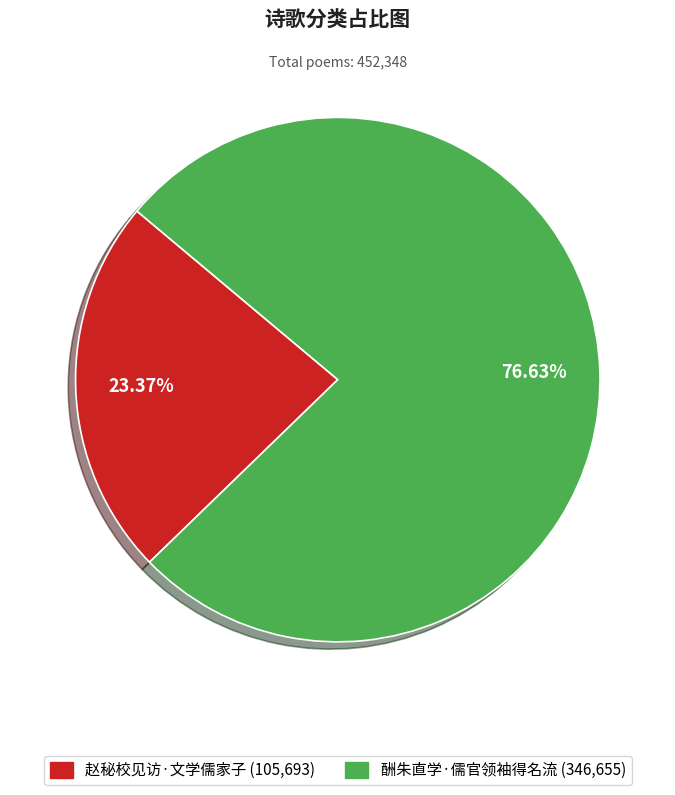

How many slices are in this pie chart?

2